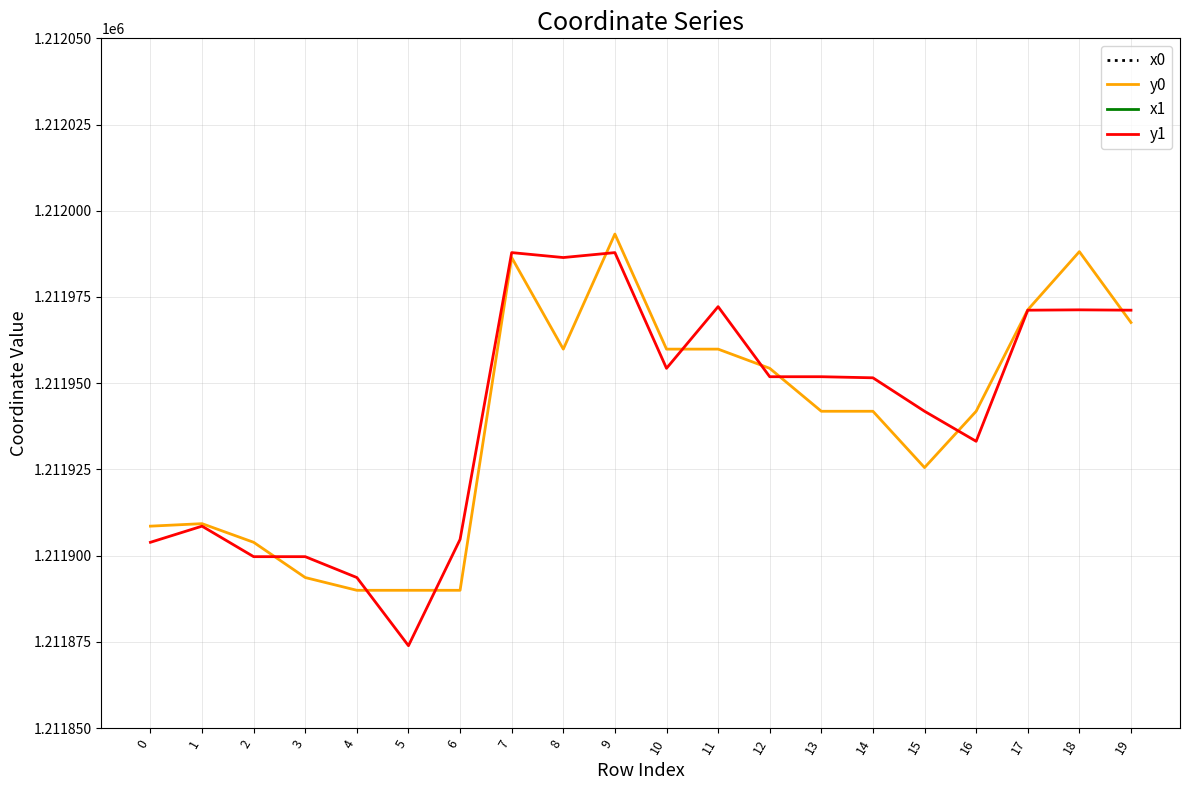

How many lines are shown in the chart?

4